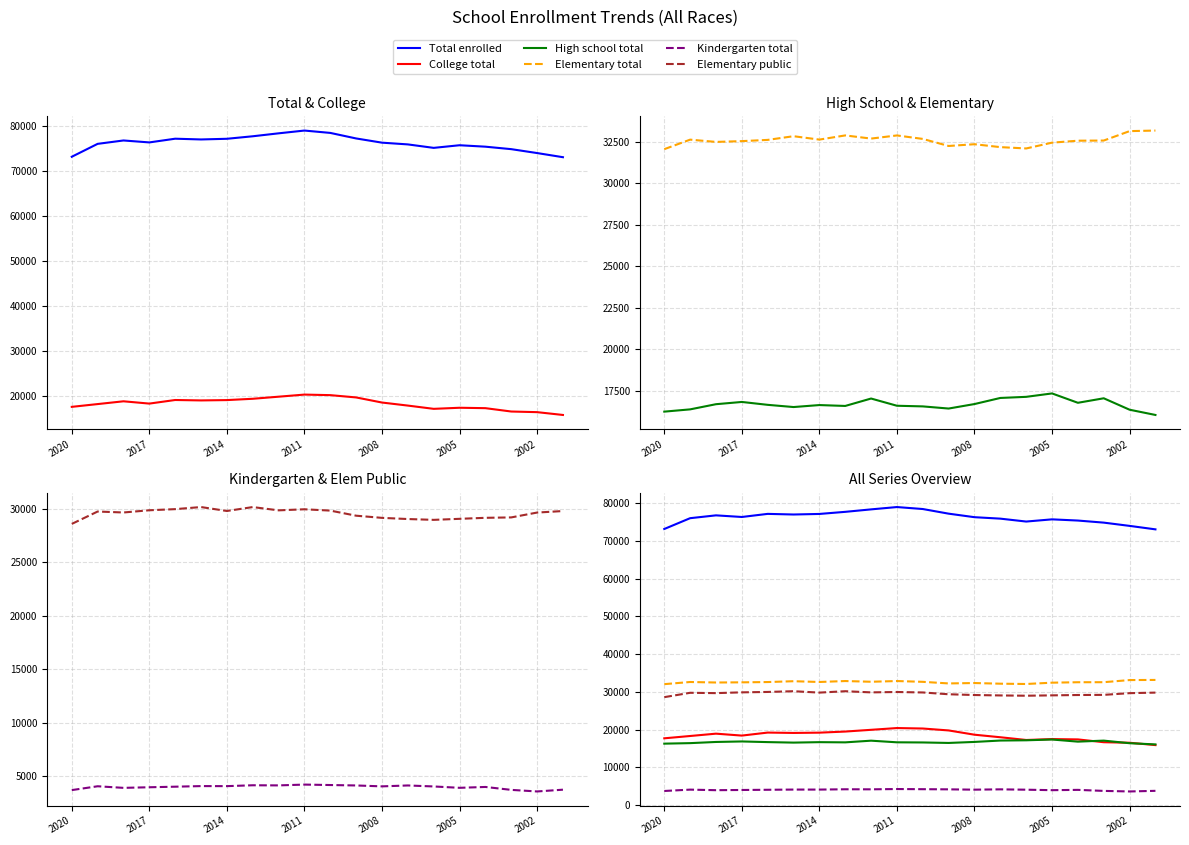

How many data points in College total are less than 18632?

10